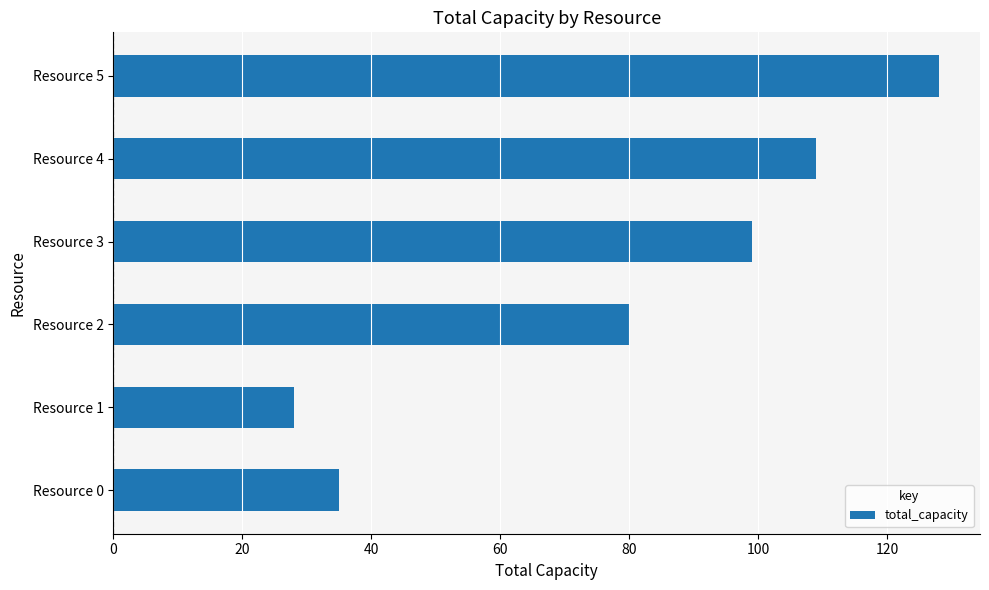

The value at Resource 0 is 61. True or false?

False